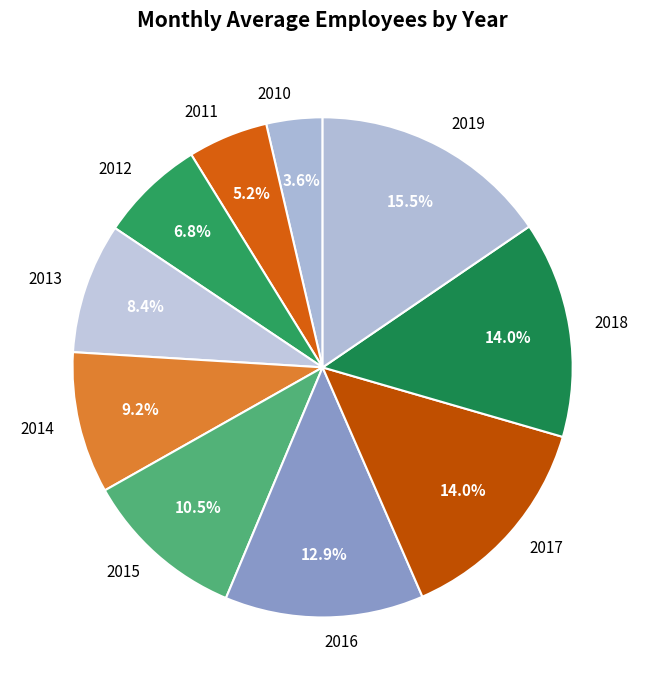

Is 2015 the majority of the pie?

No